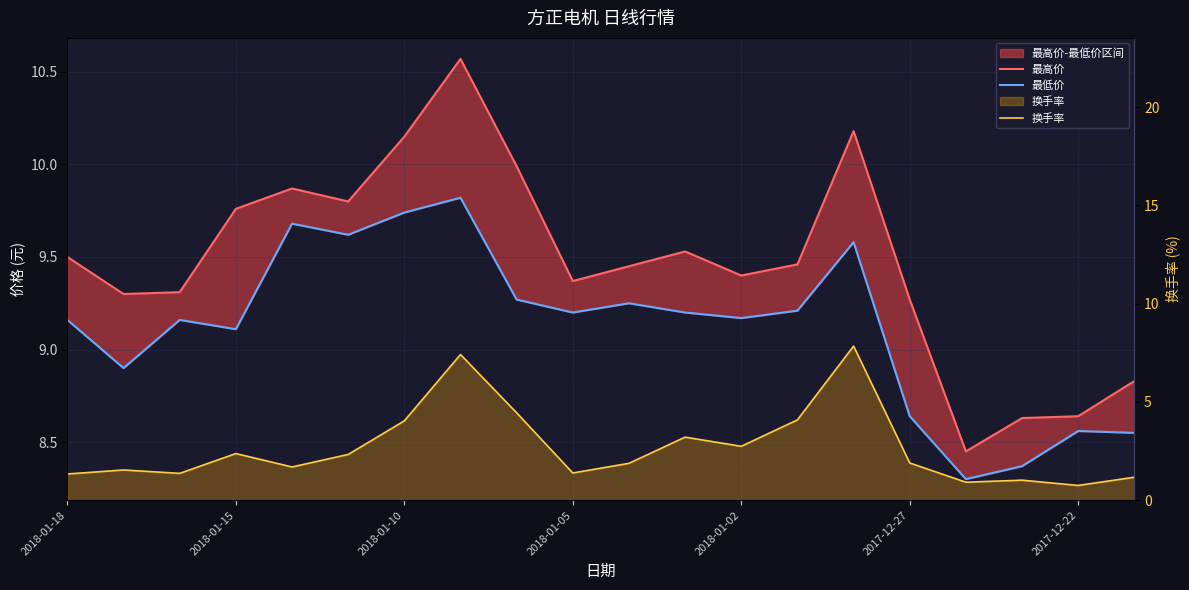

Is the value of 换手率 at 10 greater than the value of 最高价 at 2018-01-10?

No